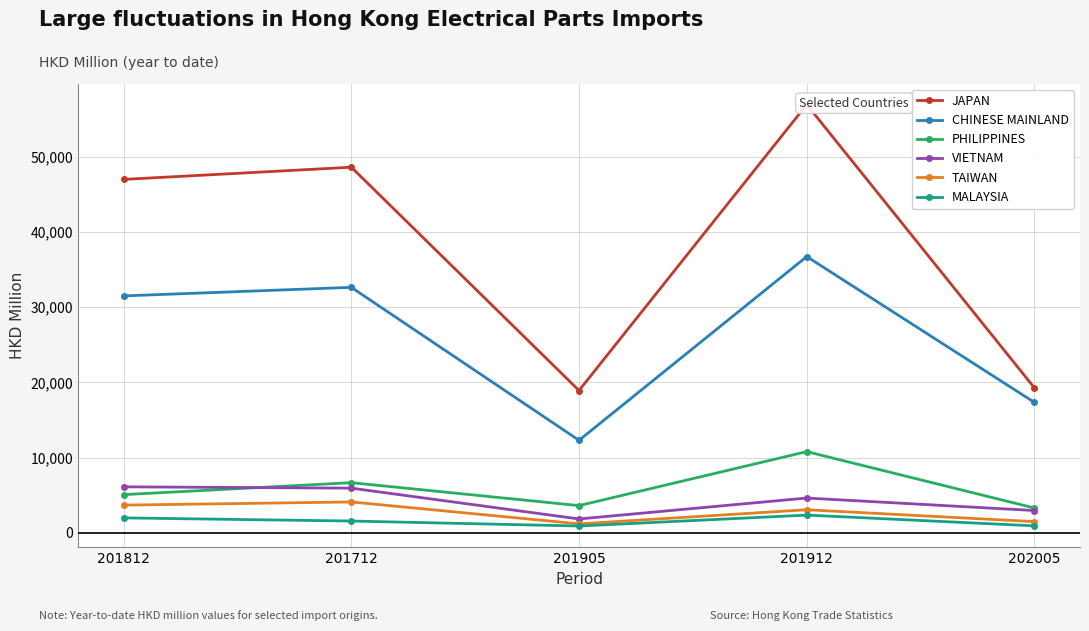

Where is the first local maximum for JAPAN?

201712